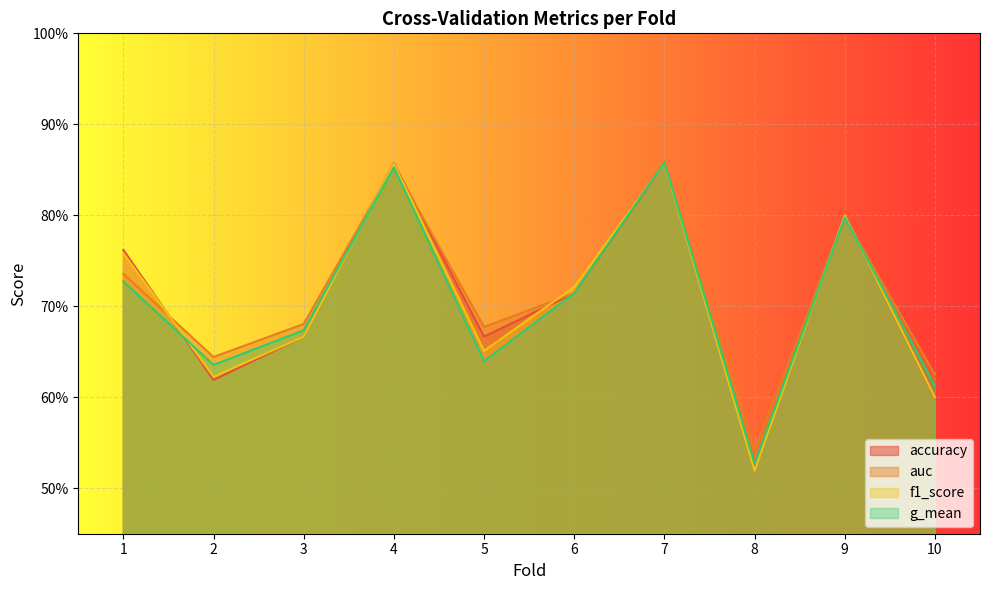

Is the value of accuracy at 6 greater than the value of auc at 6?

No